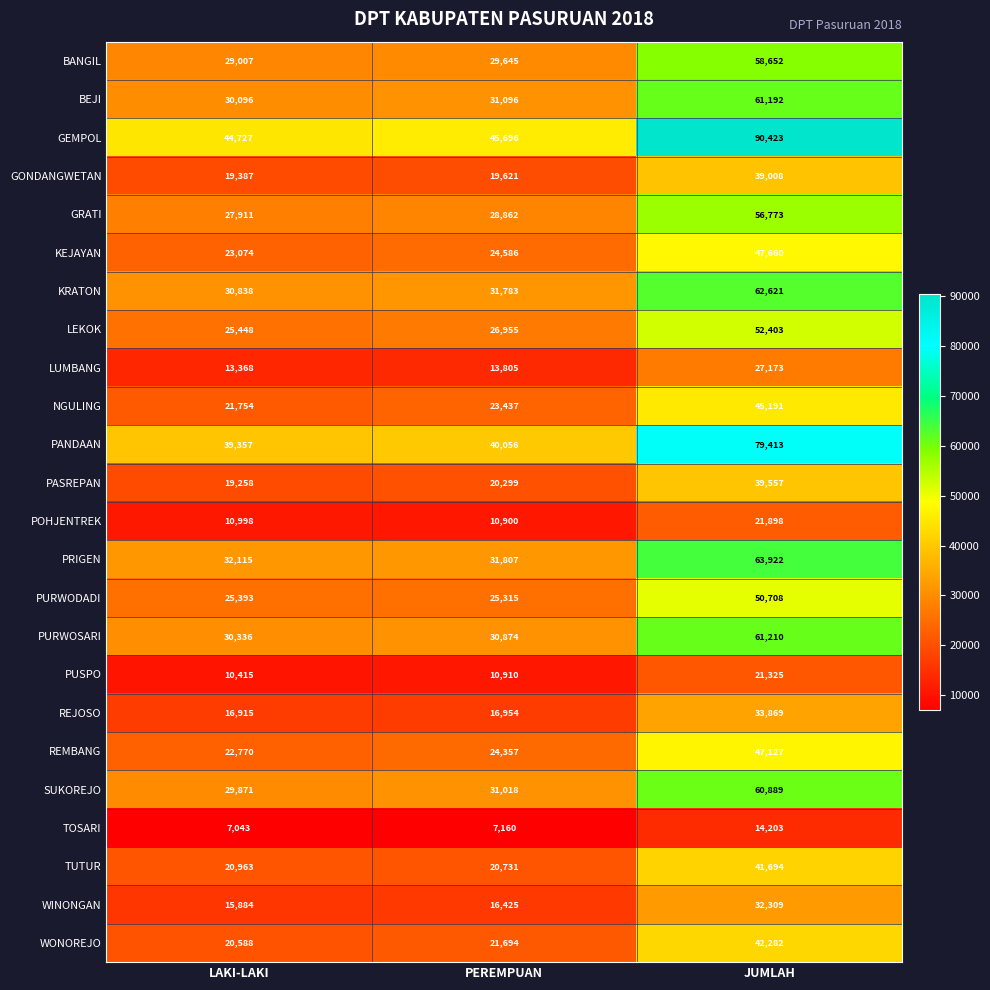

Which series has the largest range (max minus min)?

GEMPOL